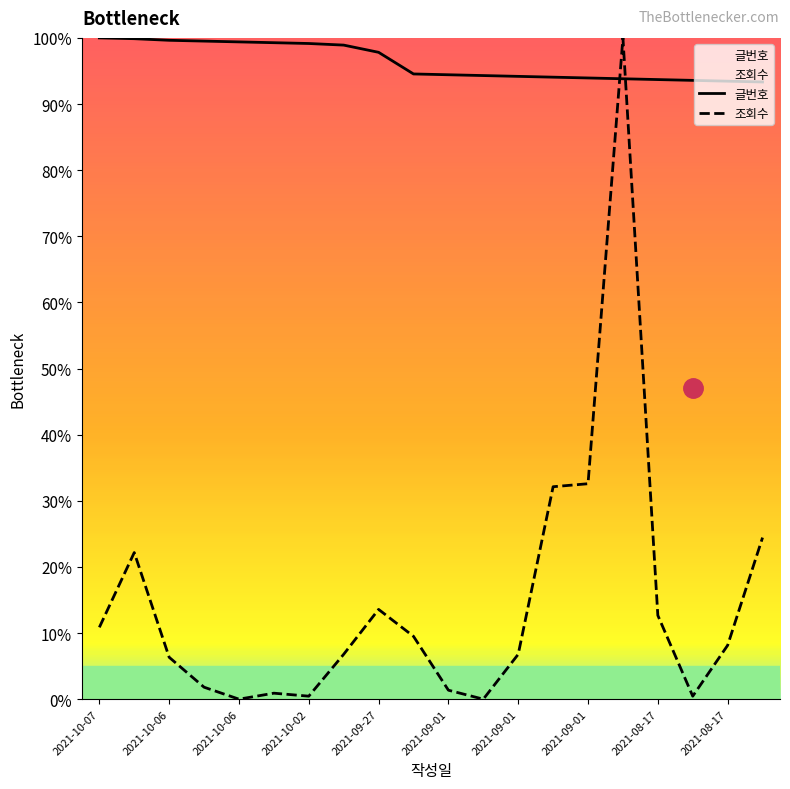

The value of 글번호 at 2021-08-30 is 93.8. True or false?

True